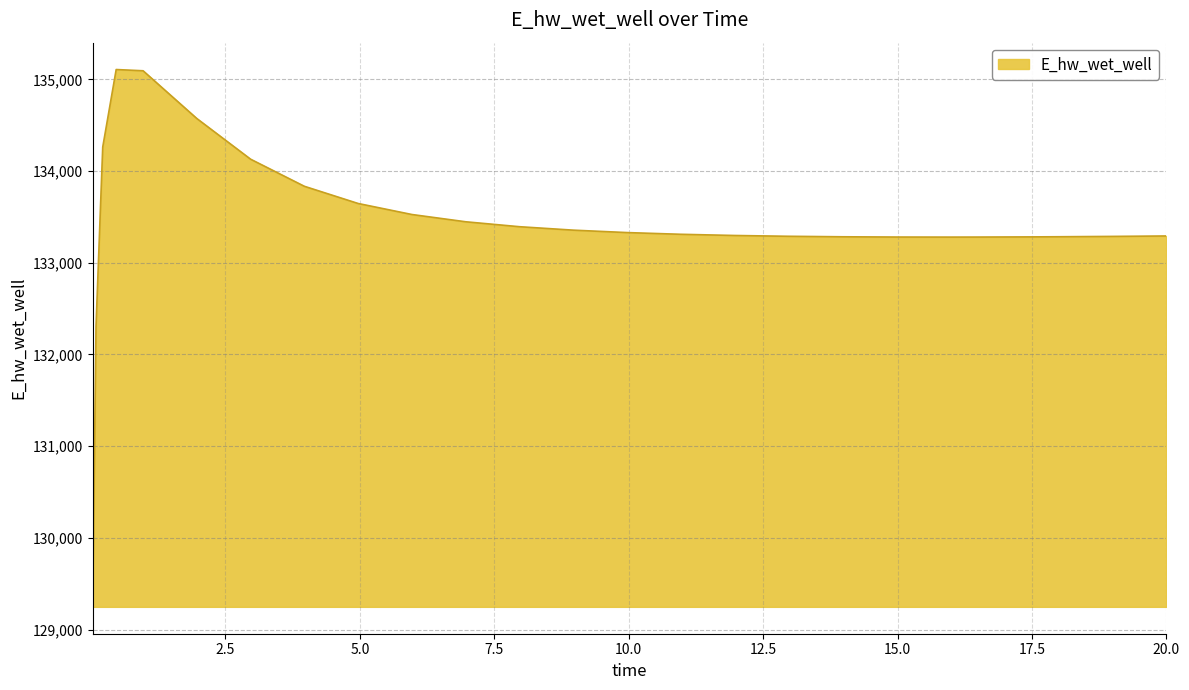

What is the minimum value shown in the chart?

129248.6